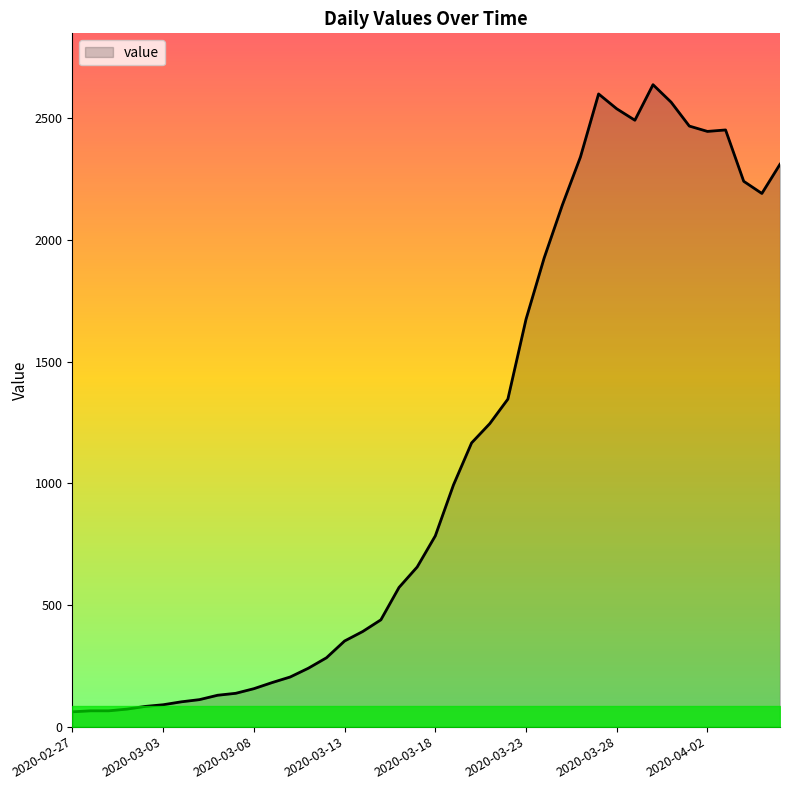

What is the difference between the maximum and minimum values?

2577